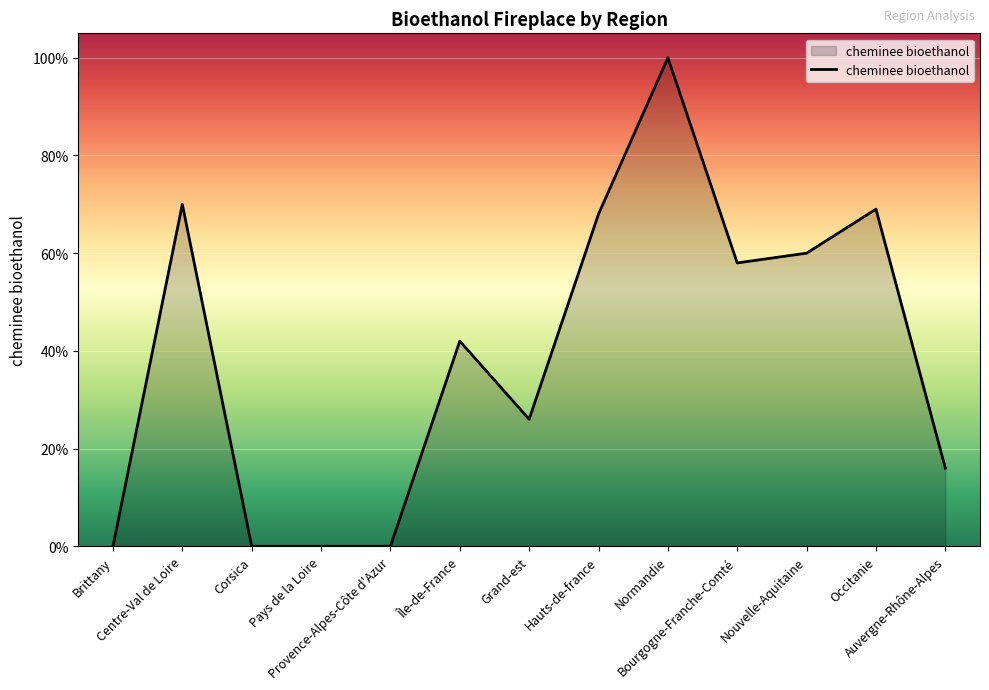

What is the average value?

39.2